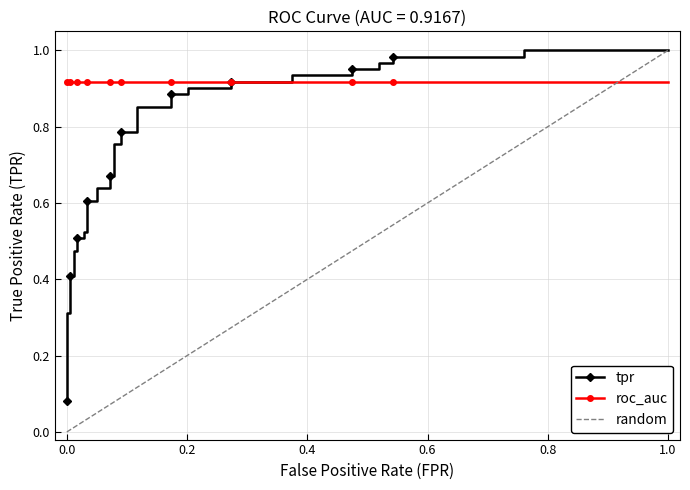

Reading right to left, list all the values displayed in this chart.

1.0	1.0	1.0	1.0	1.0	1.0	1.0	1.0	0.9	0.9	0.9	0.9	0.9	0.9	0.9	0.9	0.9	0.9	0.8	0.8	0.8	0.8	0.7	0.7	0.6	0.6	0.6	0.6	0.5	0.5	0.5	0.5	0.5	0.5	0.4	0.4	0.3	0.3	0.1	0.1